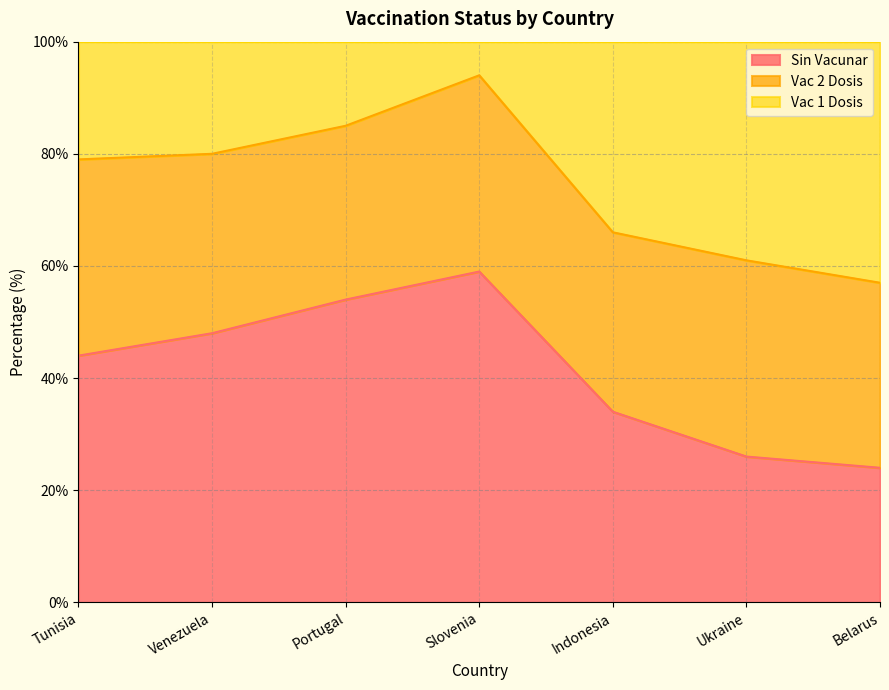

The value of vac1dosis at Venezuela is 80. True or false?

True